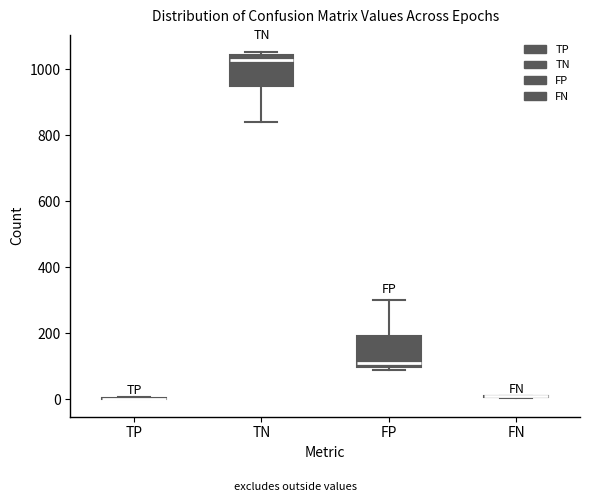

Reading left to right, transcribe this box plot: for each box, give where its median line is, the range the box spans, and where its two whiskers end, as read against the y-axis. The values are not printed on the chart, so give them approximately, as read against the axis.

TP: box collapsed to a line at 0, whiskers 0 to 0
TN: median 1020, box 940 to 1040, whiskers 840 to 1060
FP: median 120, box 100 to 200, whiskers 80 to 300
FN: box collapsed to a line at 20, whiskers 0 to 20